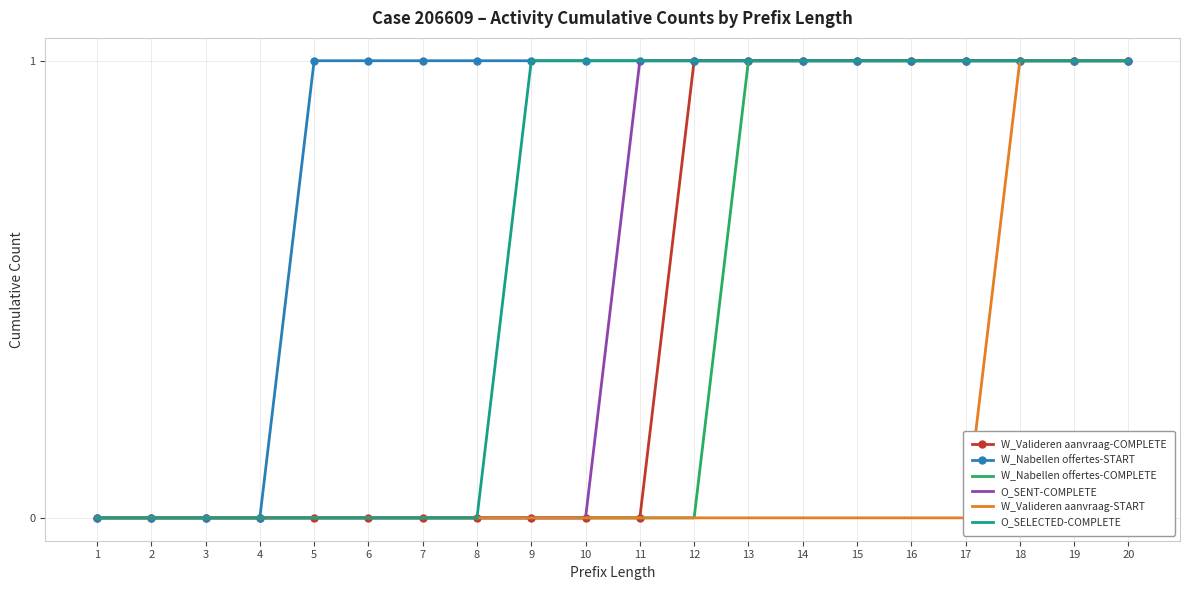

Reading left to right, list all the values displayed in this chart.

W_Valideren aanvraag-COMPLETE: 0	0	0	0	0	0	0	0	0	0	0	1	1	1	1	1	1	1	1	1
W_Nabellen offertes-START: 0	0	0	0	1	1	1	1	1	1	1	1	1	1	1	1	1	1	1	1
W_Nabellen offertes-COMPLETE: 0	0	0	0	0	0	0	0	0	0	0	0	1	1	1	1	1	1	1	1
O_SENT-COMPLETE: 0	0	0	0	0	0	0	0	0	0	1	1	1	1	1	1	1	1	1	1
W_Valideren aanvraag-START: 0	0	0	0	0	0	0	0	0	0	0	0	0	0	0	0	0	1	1	1
O_SELECTED-COMPLETE: 0	0	0	0	0	0	0	0	1	1	1	1	1	1	1	1	1	1	1	1